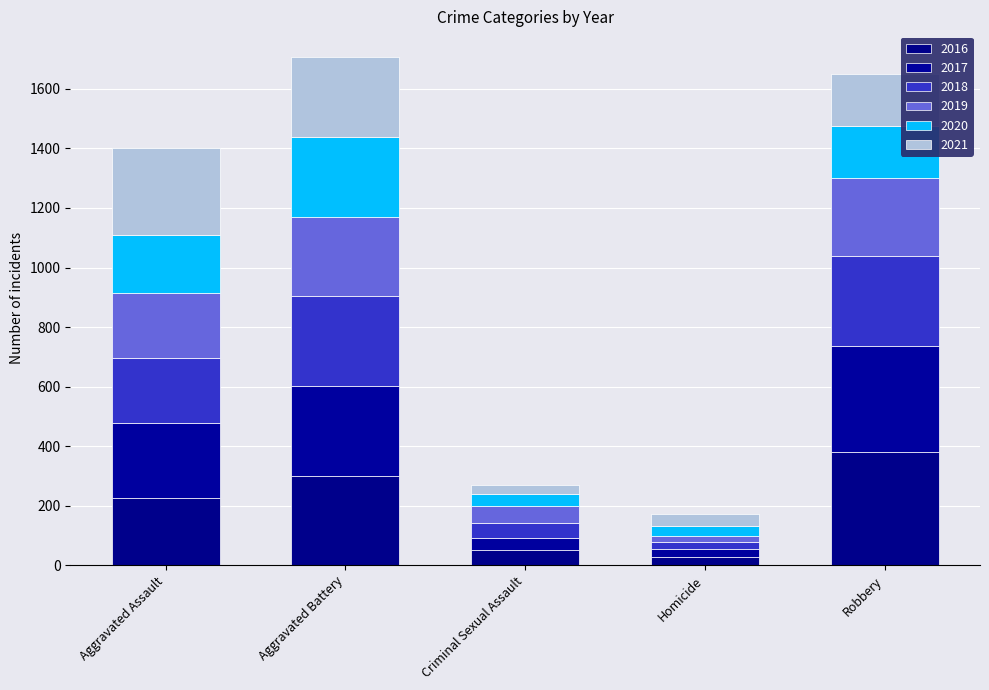

At how many categories does at least one series exceed 319?

1